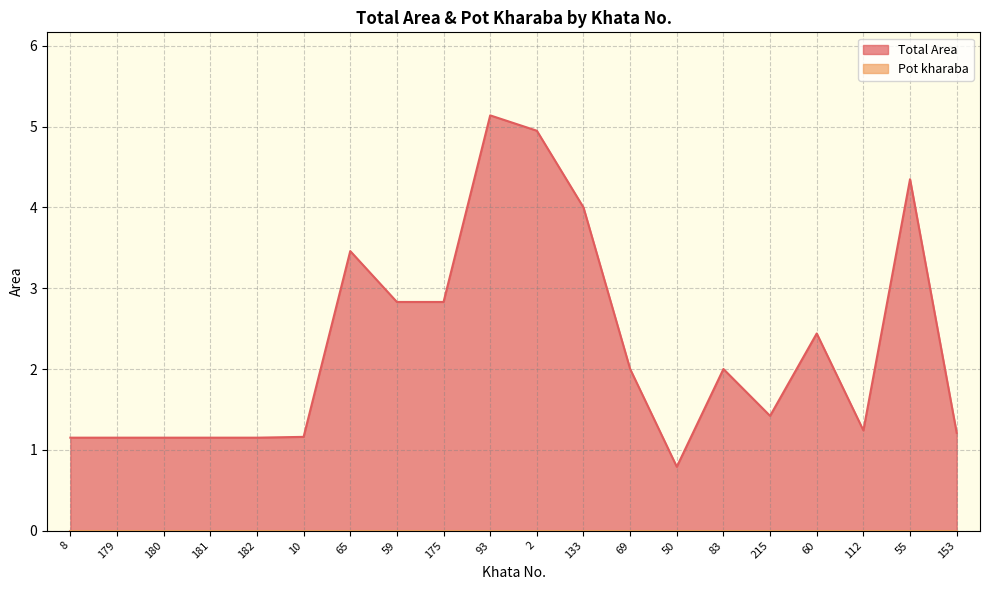

The chart shows a value of 1.6 at 181. True or false?

False